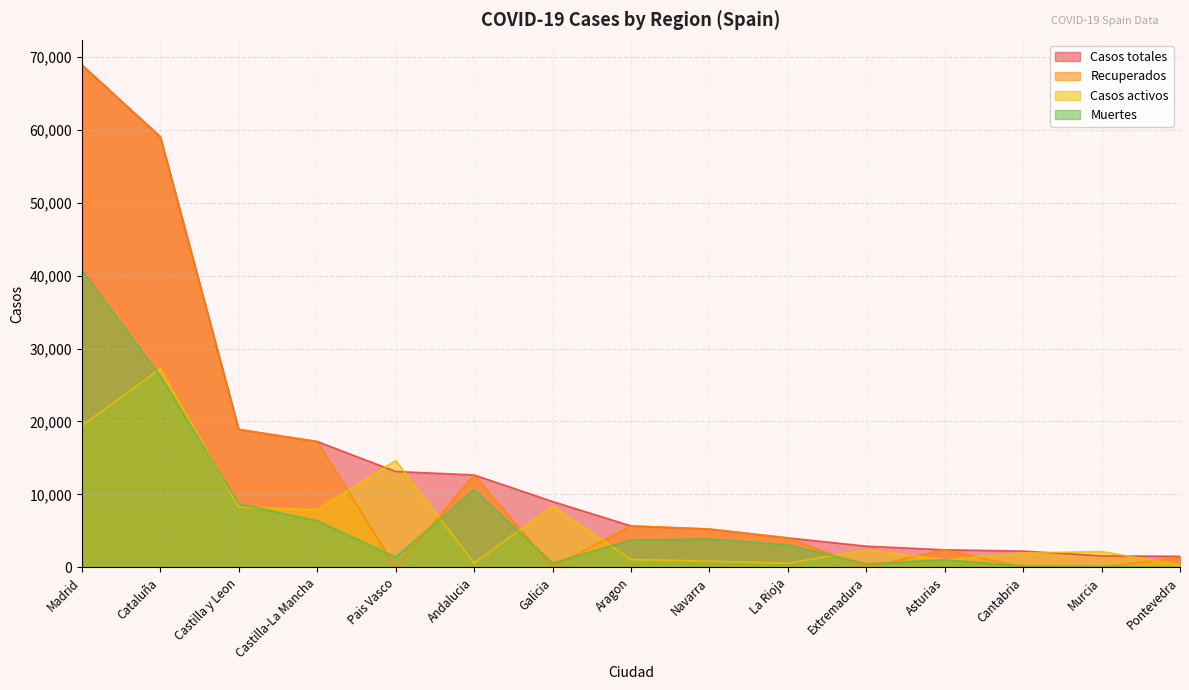

How many values in Recuperados are above zero?

13